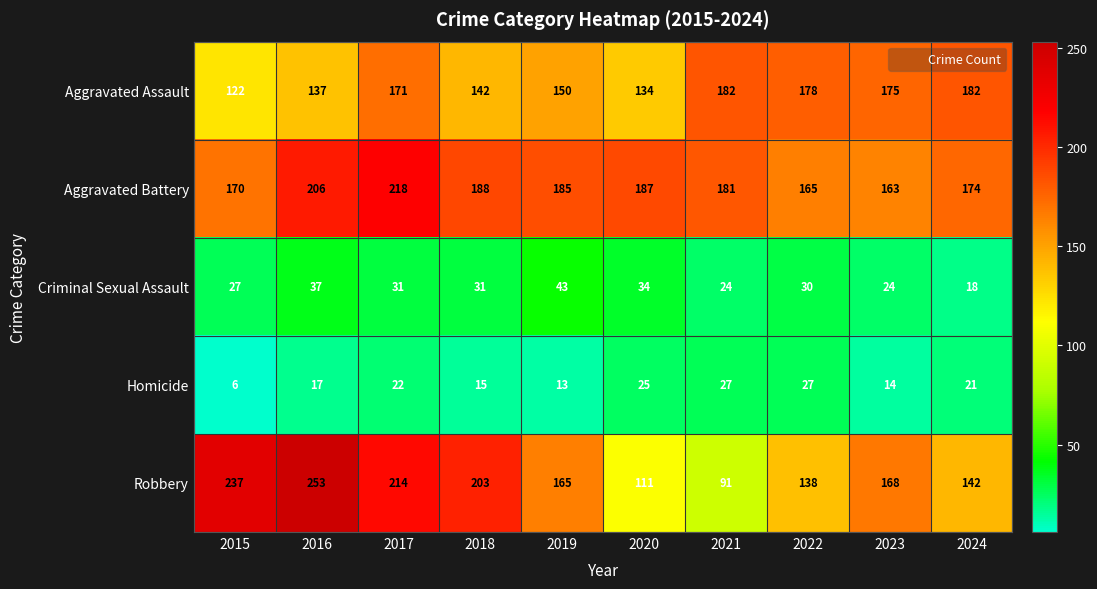

At 2024, list the series in order from smallest to largest.

Criminal Sexual Assault, Homicide, Robbery, Aggravated Battery, Aggravated Assault